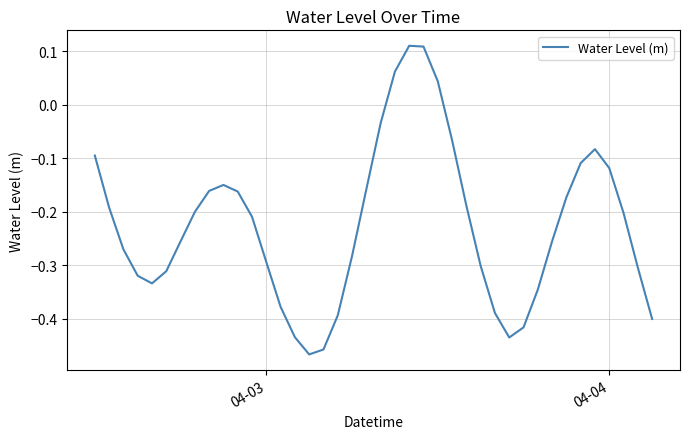

What is the difference between the maximum and minimum values?

0.6